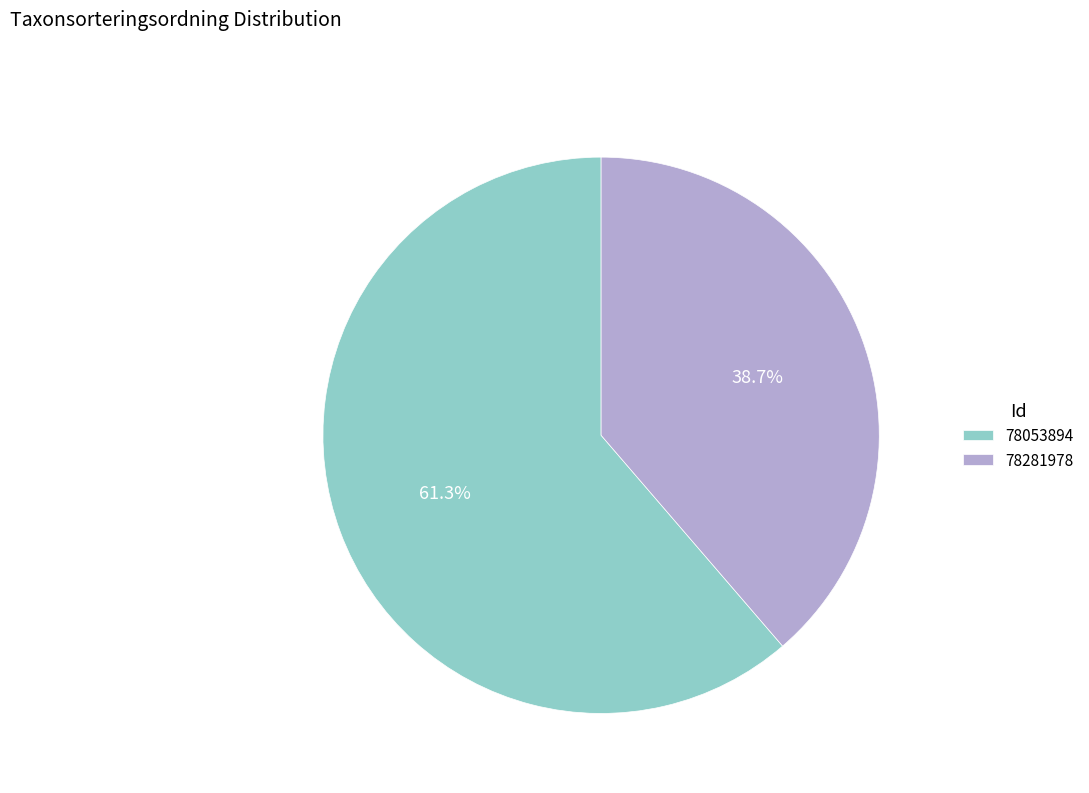

Does any single category account for the majority?

Yes